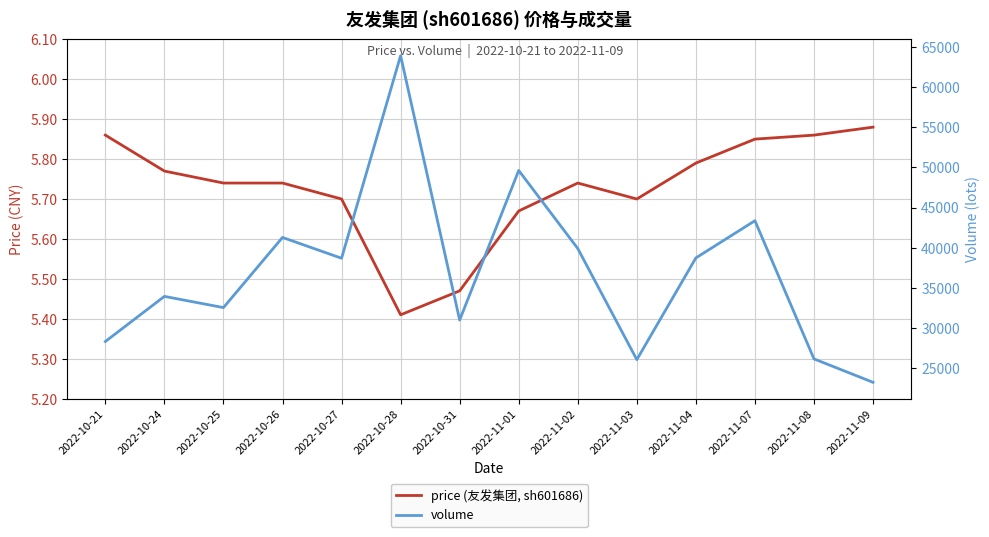

At which category is the sum across all series the highest?

2022-10-28